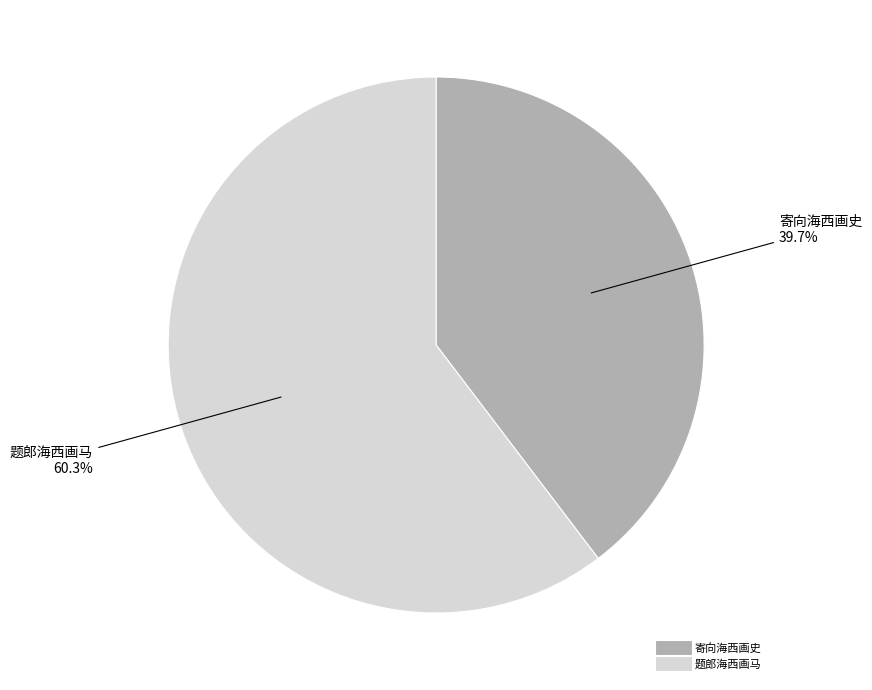

To the nearest percent, what is the average slice percentage?

50%